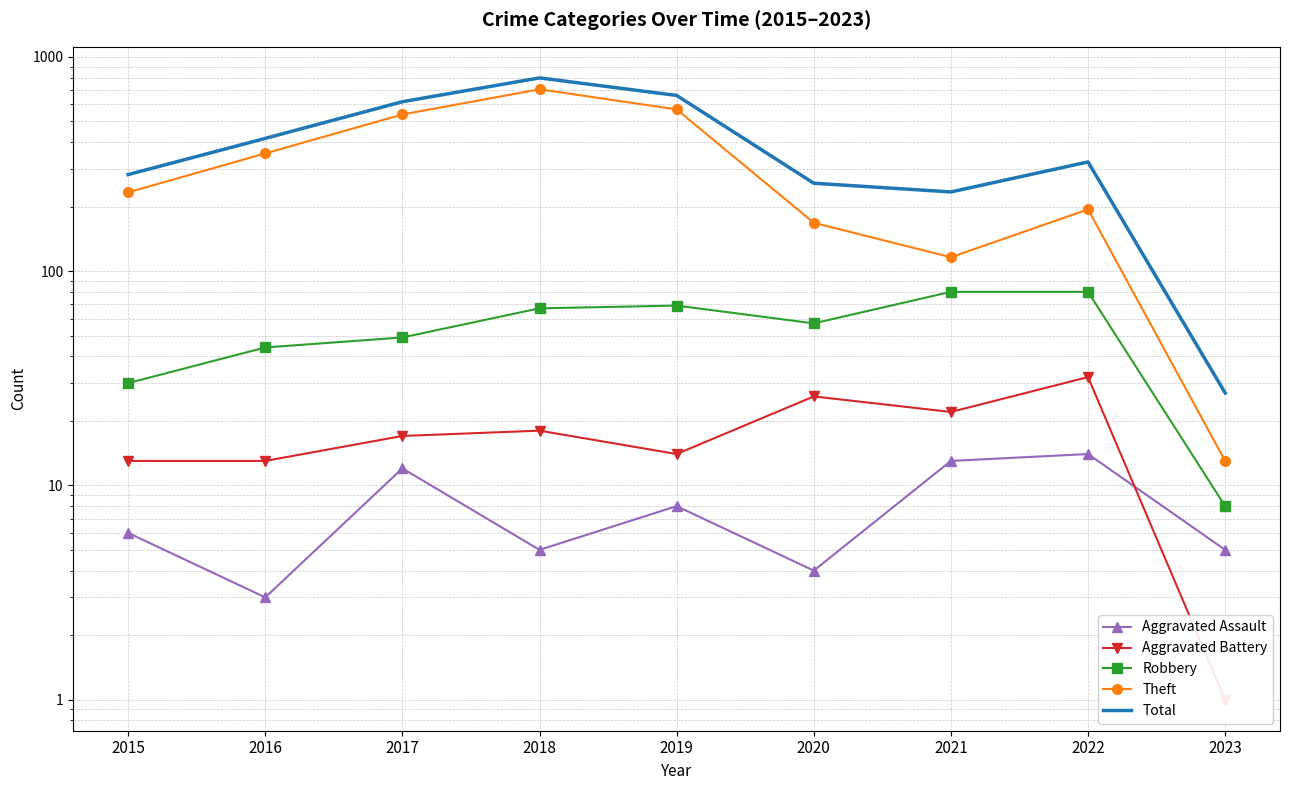

Reading left to right, what are all the values shown in this chart?

Aggravated Assault: 6	3	12	5	8	4	13	14	5
Aggravated Battery: 13	13	17	18	14	26	22	32	1
Robbery: 30	44	49	67	69	57	80	80	8
Theft: 233	354	538	705	568	168	116	194	13
Total: 282	416	617	797	660	257	234	323	27